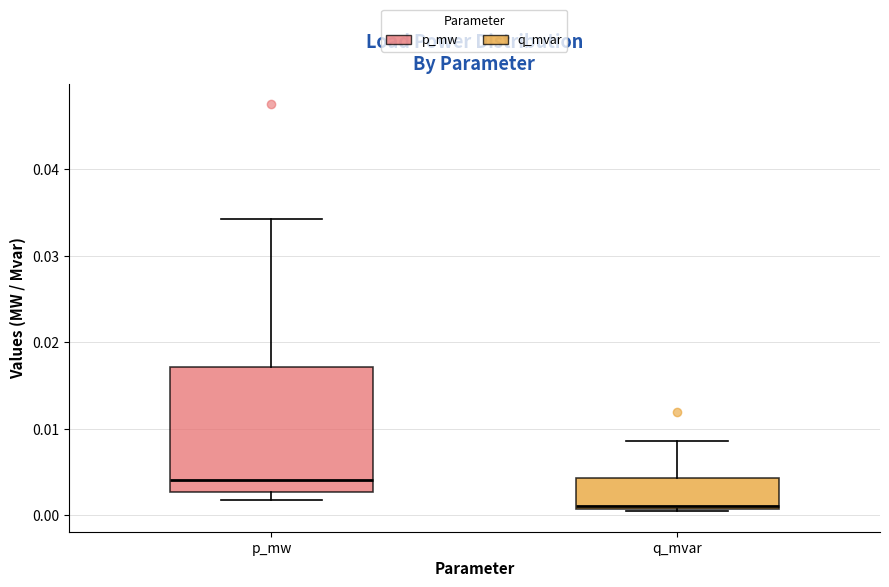

Comparing the boxes themselves (not the whiskers), which one is the tallest?

p_mw